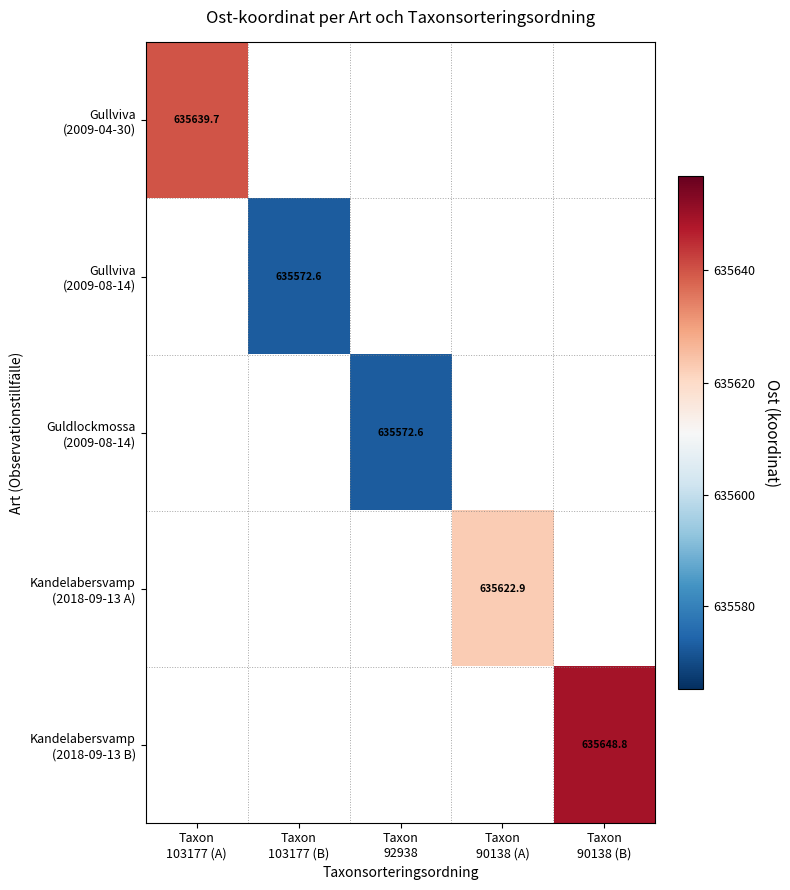

True or false: Guldlockmossa (2009-08-14) has a value of 402536.2 at Taxon 92938.

False